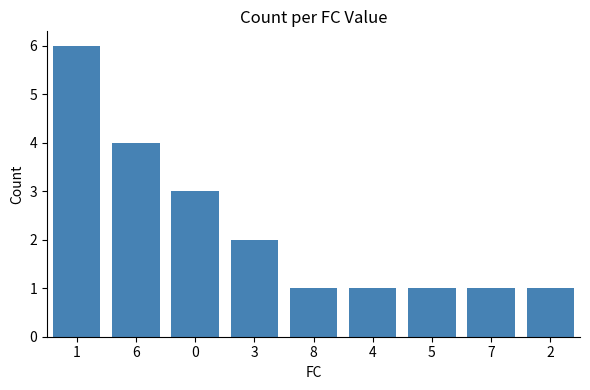

How many bars are there in total?

9